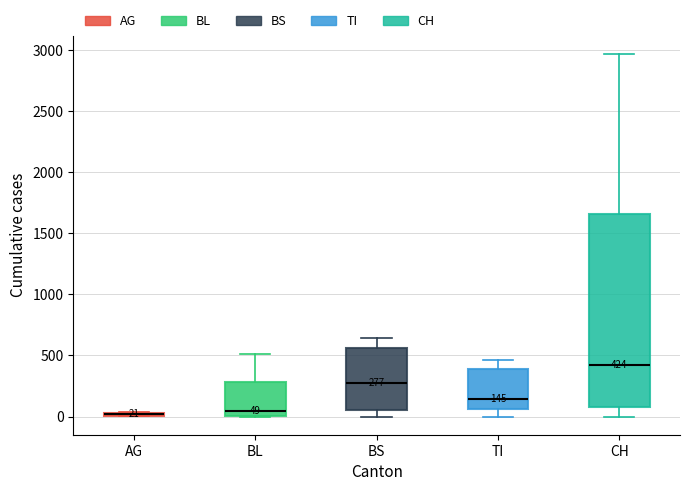

Comparing the boxes themselves (not the whiskers), which one is the tallest?

CH